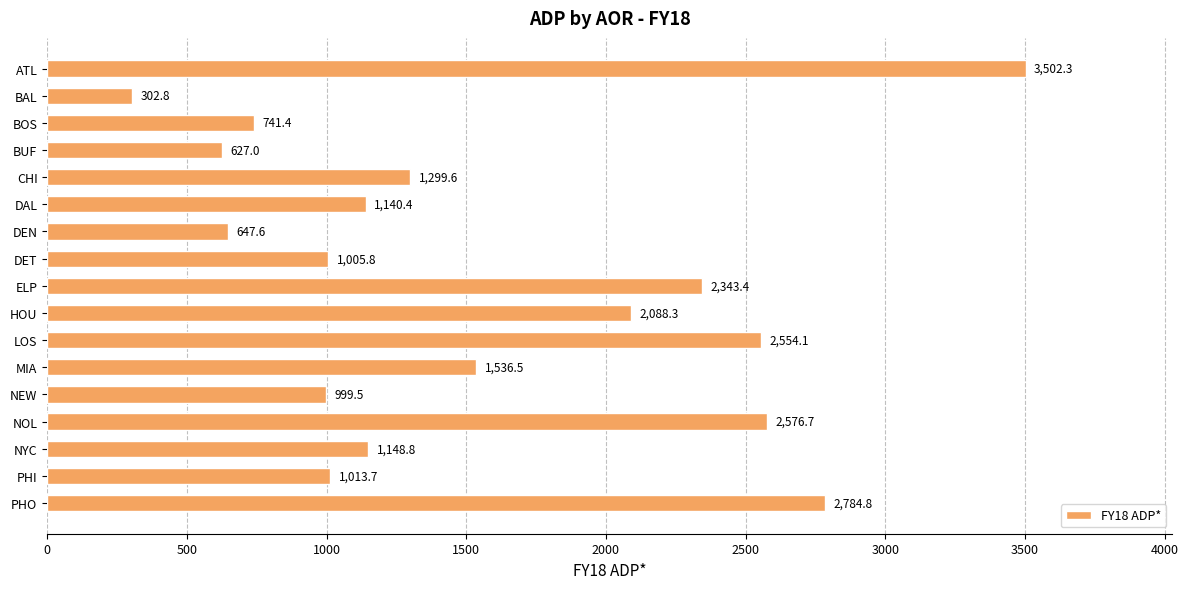

The chart shows a value of 4429.2 at NOL. True or false?

False